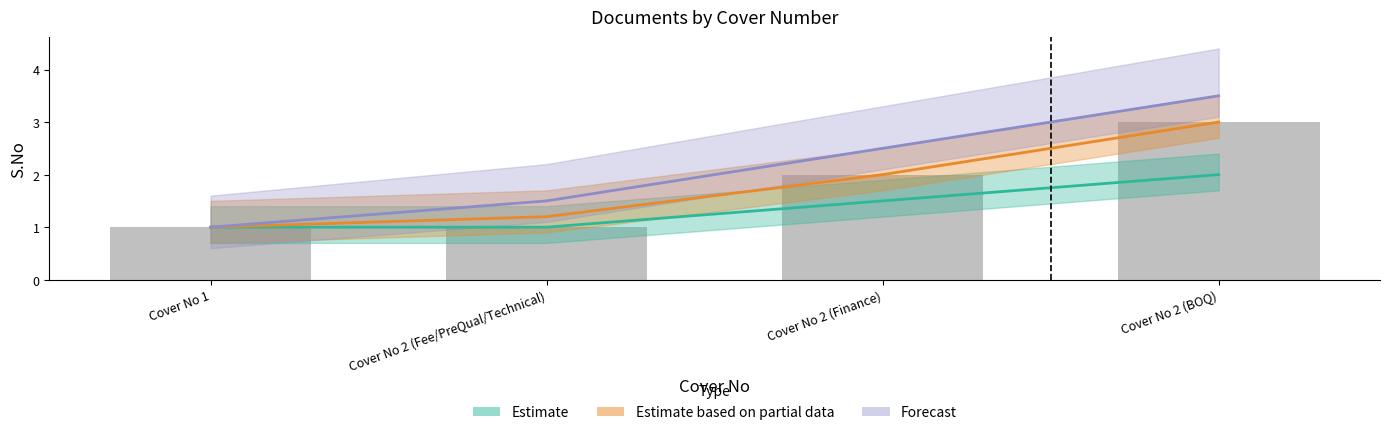

Rank the series at Cover No 1 from lowest to highest value.

Estimate, Estimate based on partial data, Forecast, Bar counts